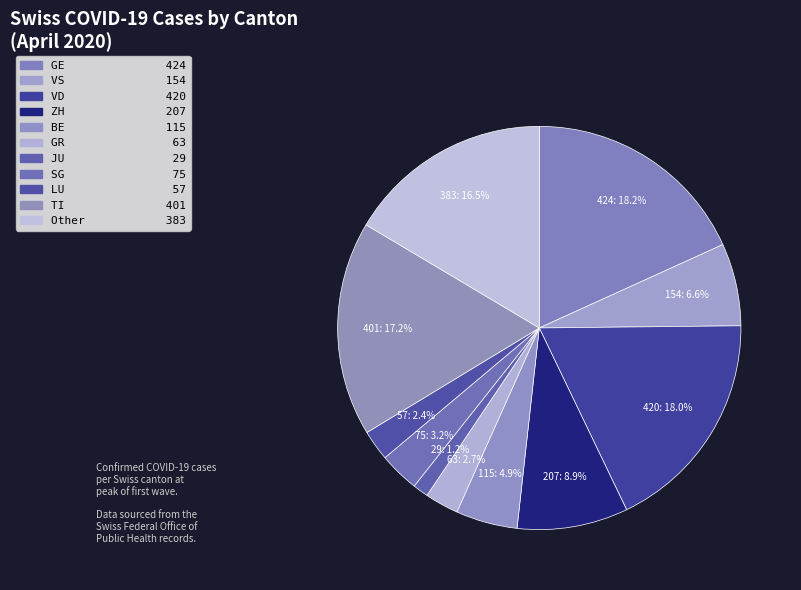

Approximately how many times larger is the value at GR compared to JU?

2.2